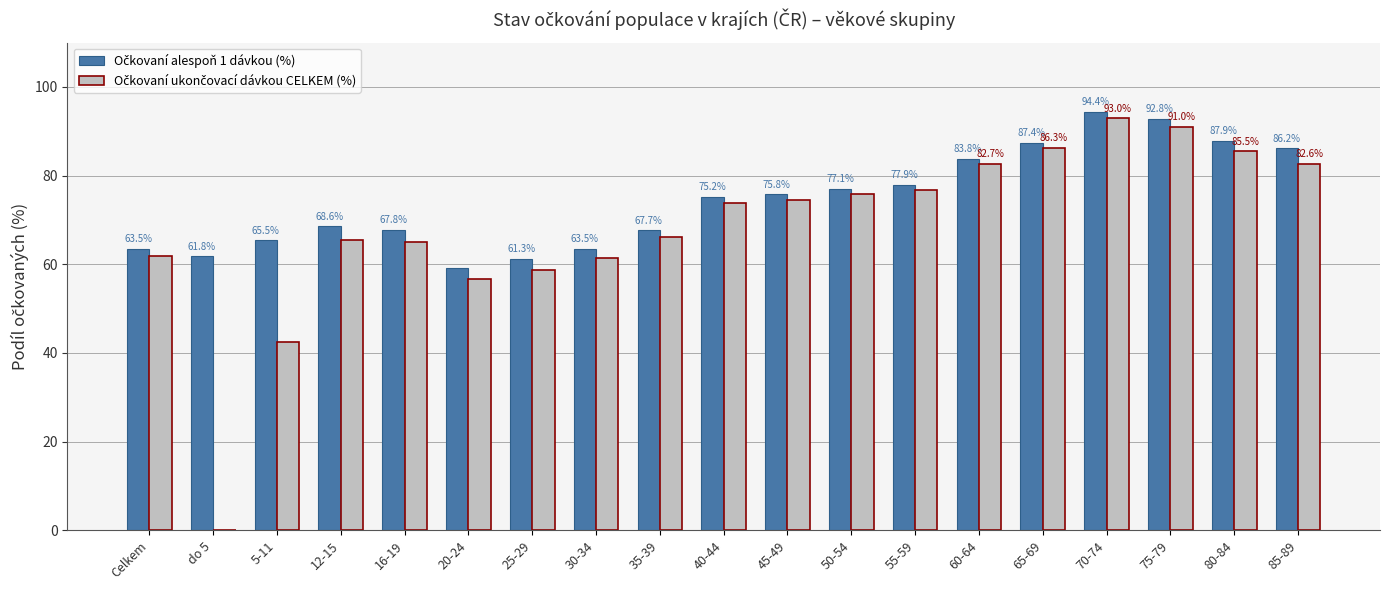

At which category is the sum across all series the highest?

70-74